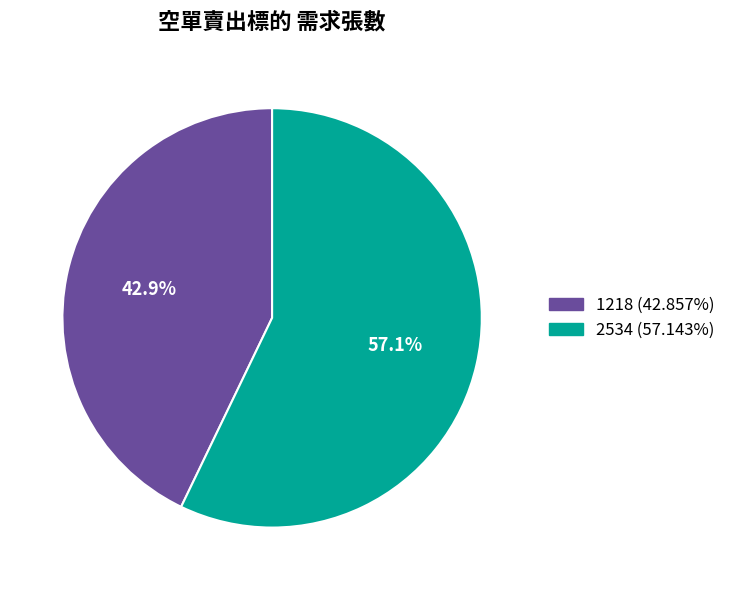

Is there a majority slice in this chart?

Yes